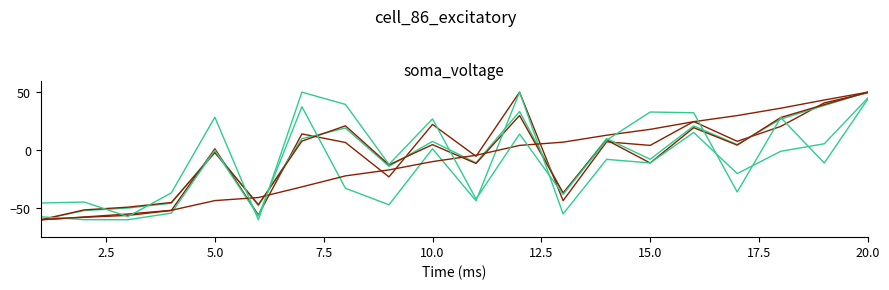

How many lines are shown in the chart?

6